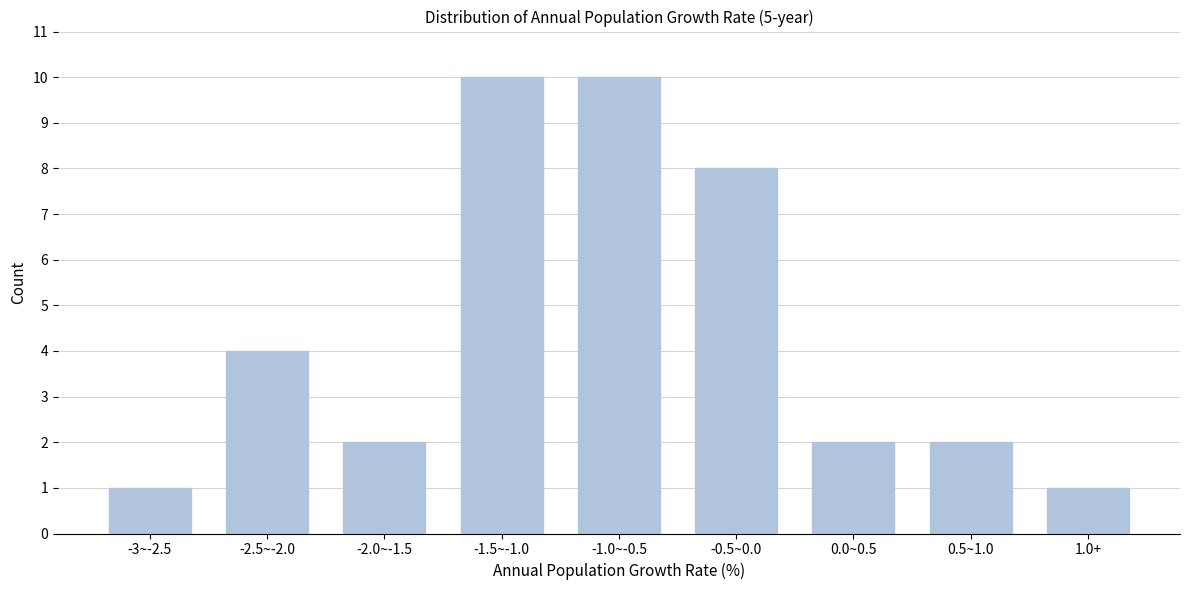

Reading left to right, transcribe all the data shown in this chart.

-3~-2.5=1	-2.5~-2.0=4	-2.0~-1.5=2	-1.5~-1.0=10	-1.0~-0.5=10	-0.5~0.0=8	0.0~0.5=2	0.5~1.0=2	1.0+=1